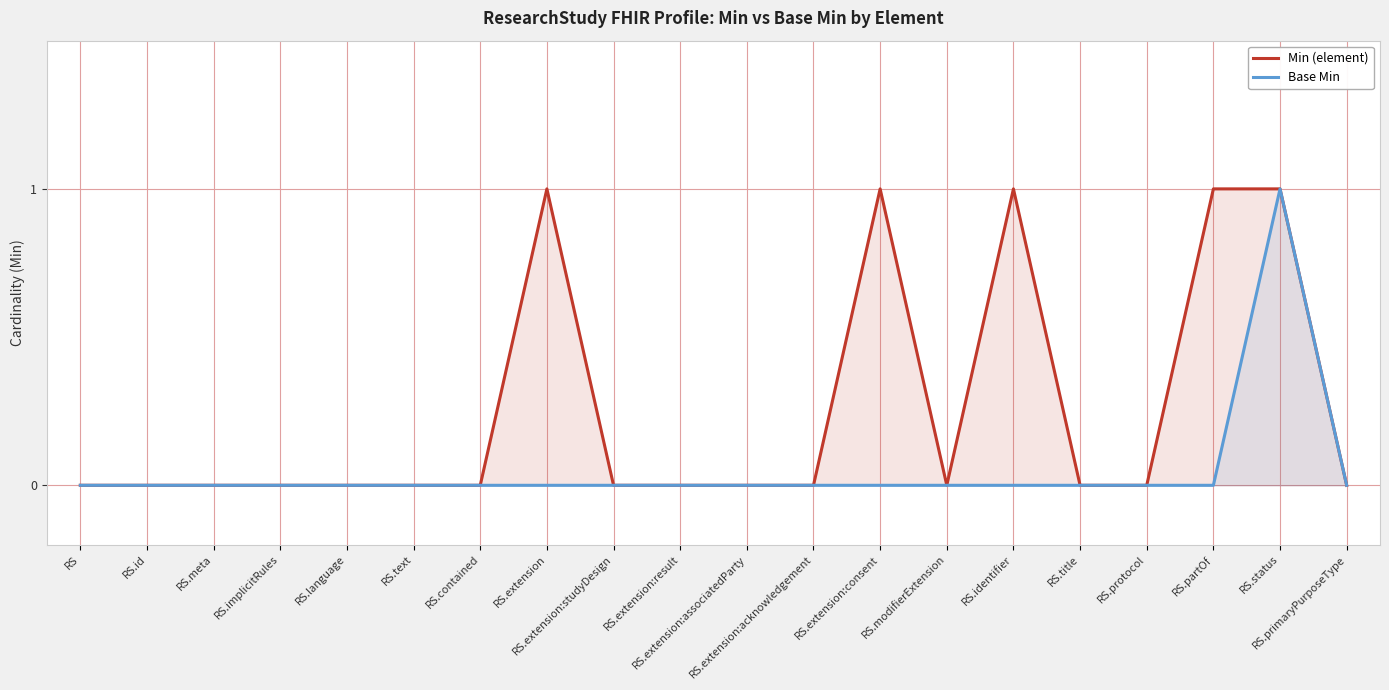

True or false: Base Min and Min (element) cross at least once.

False